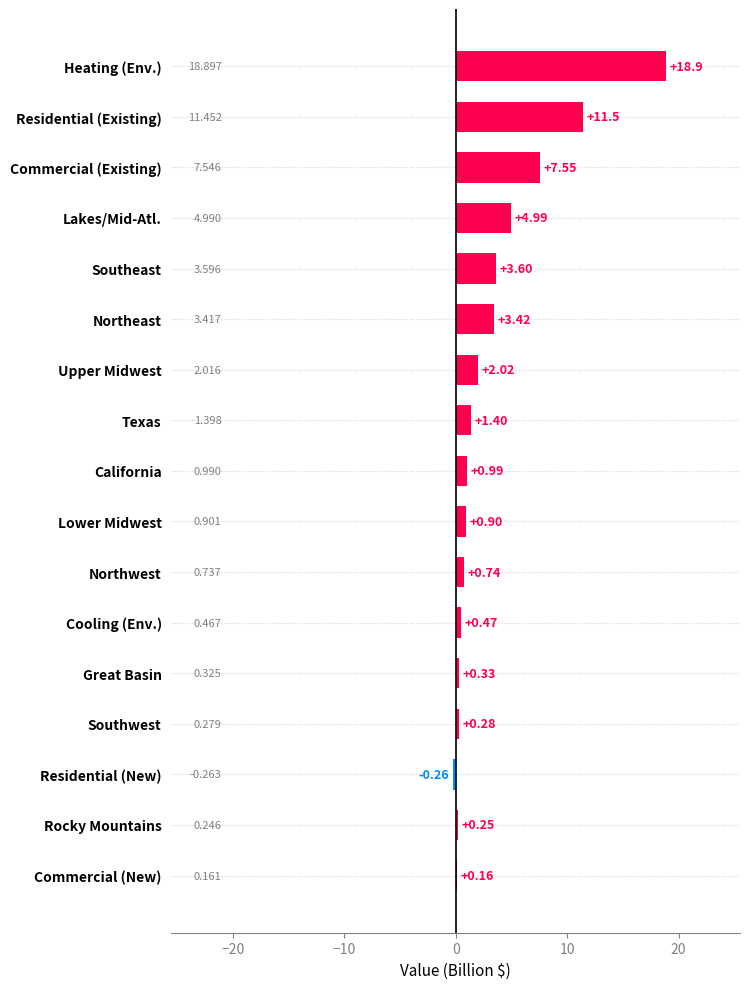

Which category has the lowest value across all series?

Residential (New)